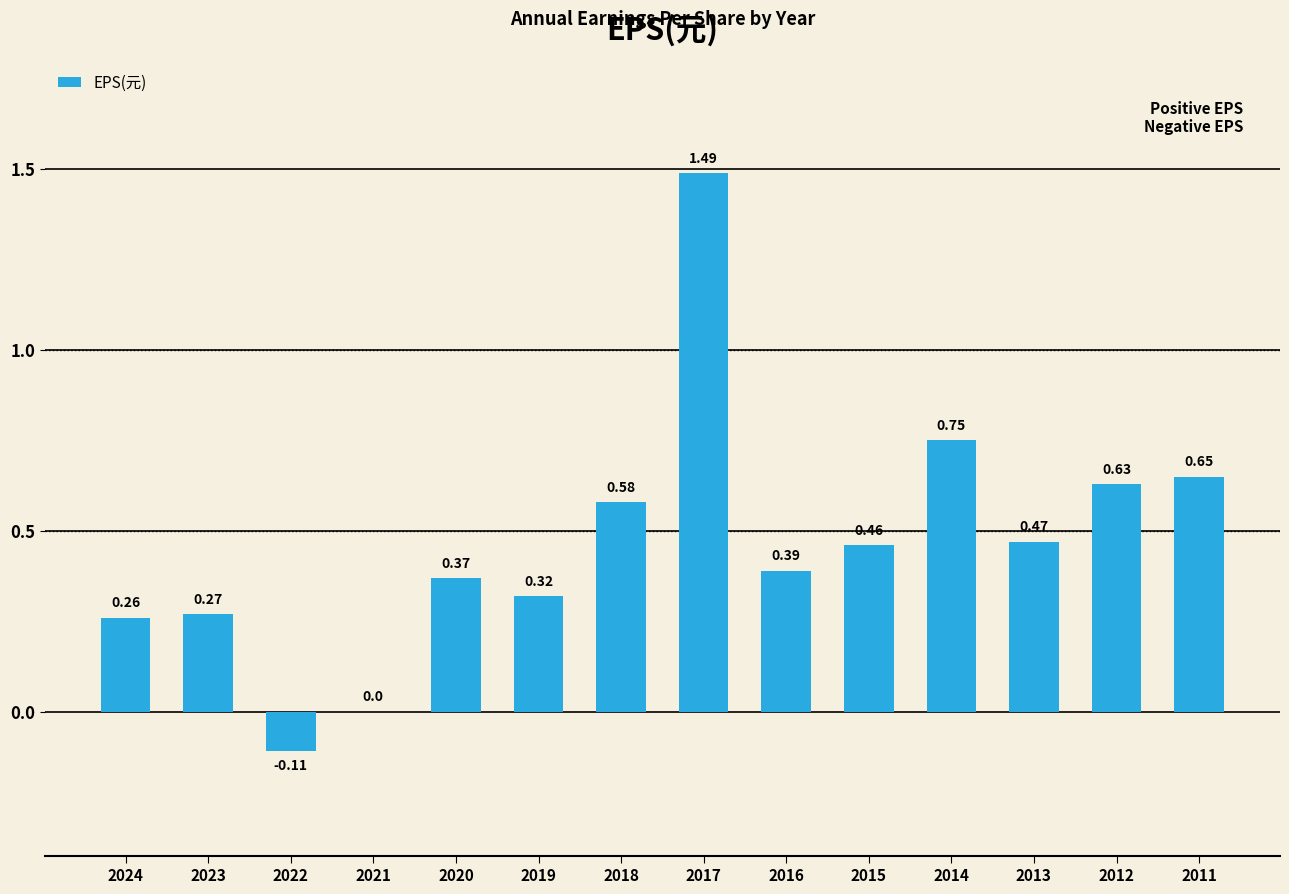

At which label is the value closest to 0?

2021